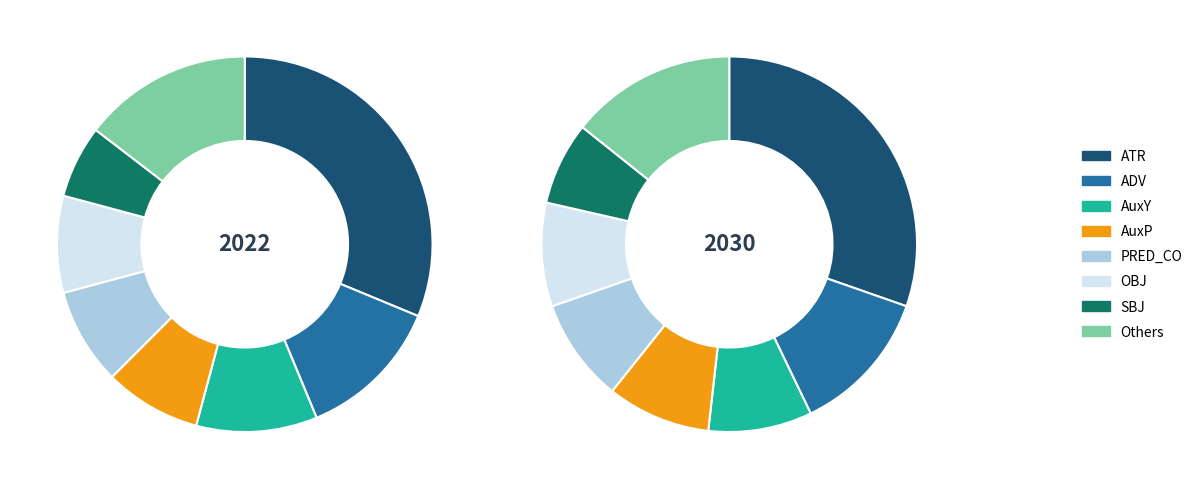

To the nearest percent, what is the difference between the OBJ and ADV slice percentages?

4%